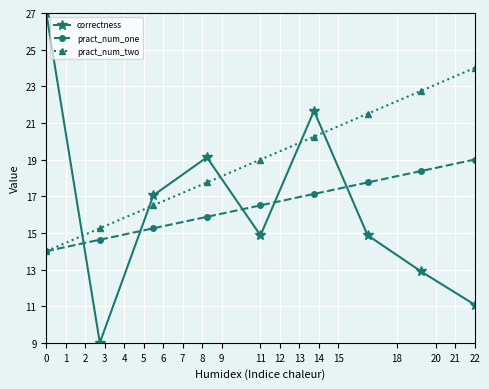

Which series has the largest range (max minus min)?

correctness